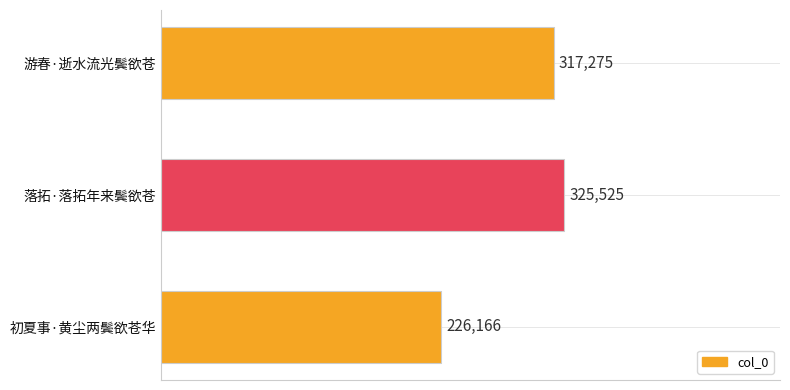

At which label is the value closest to 275845?

游春·逝水流光鬓欲苍